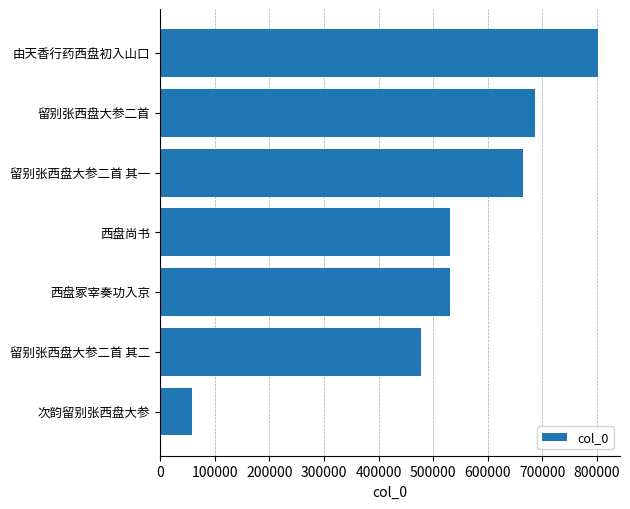

What is the maximum value shown in the chart?

801846